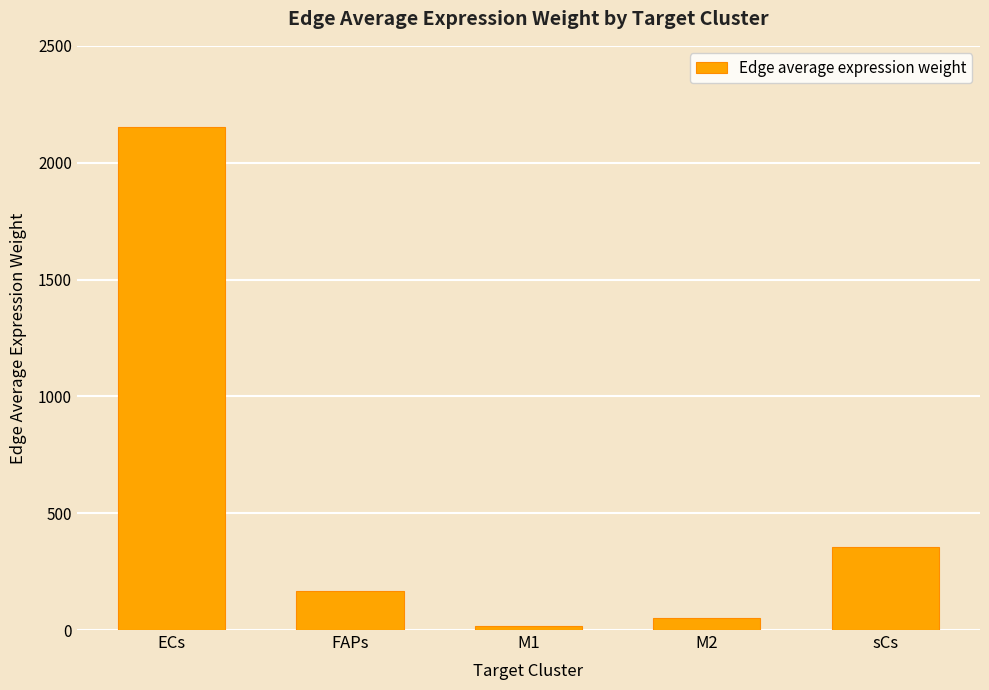

Between M2 and ECs, which is larger?

ECs